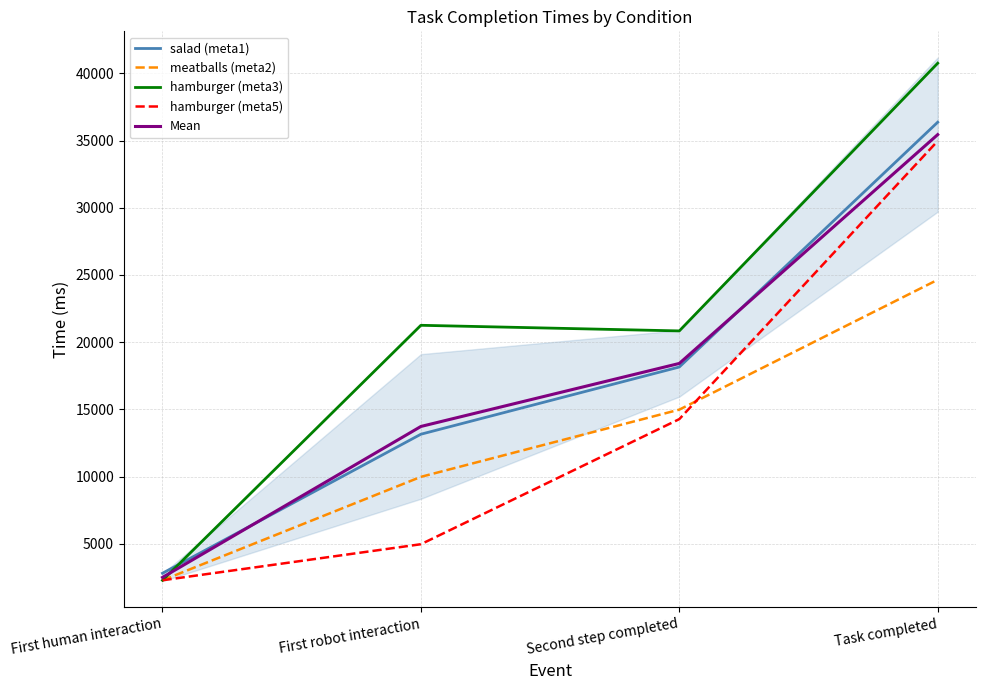

Rank the series at First robot interaction from highest to lowest value.

hamburger (meta3), Mean, salad (meta1), meatballs (meta2), hamburger (meta5)